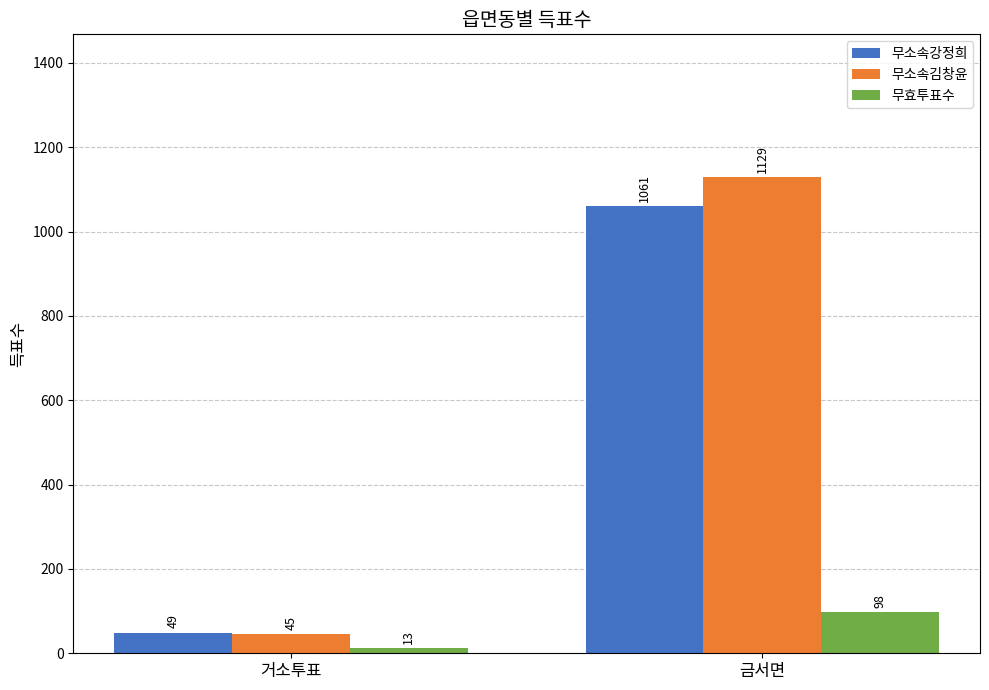

What is the minimum value for 무효투표수?

13